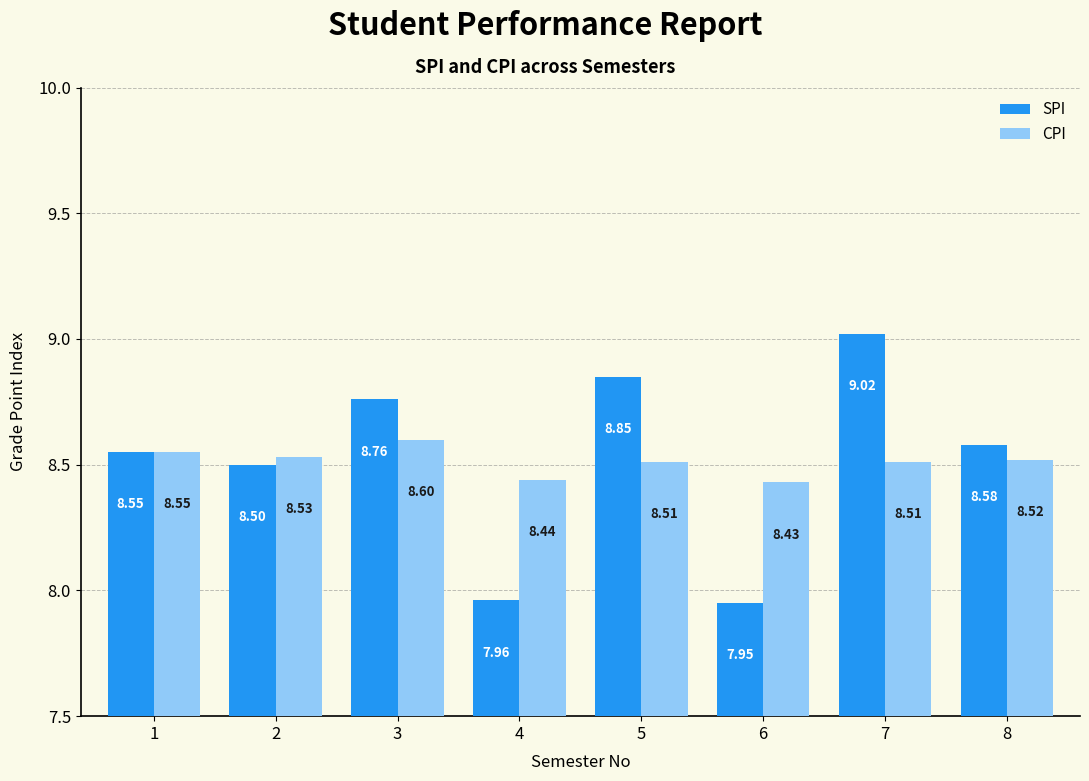

Is it true that CPI equals 8.5 at 8?

True